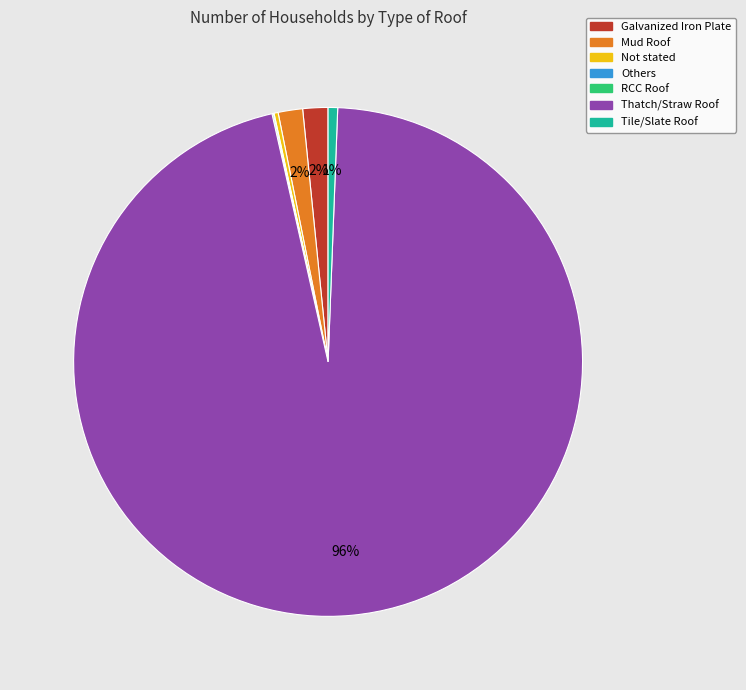

Which slice is the largest?

Thatch/Straw Roof